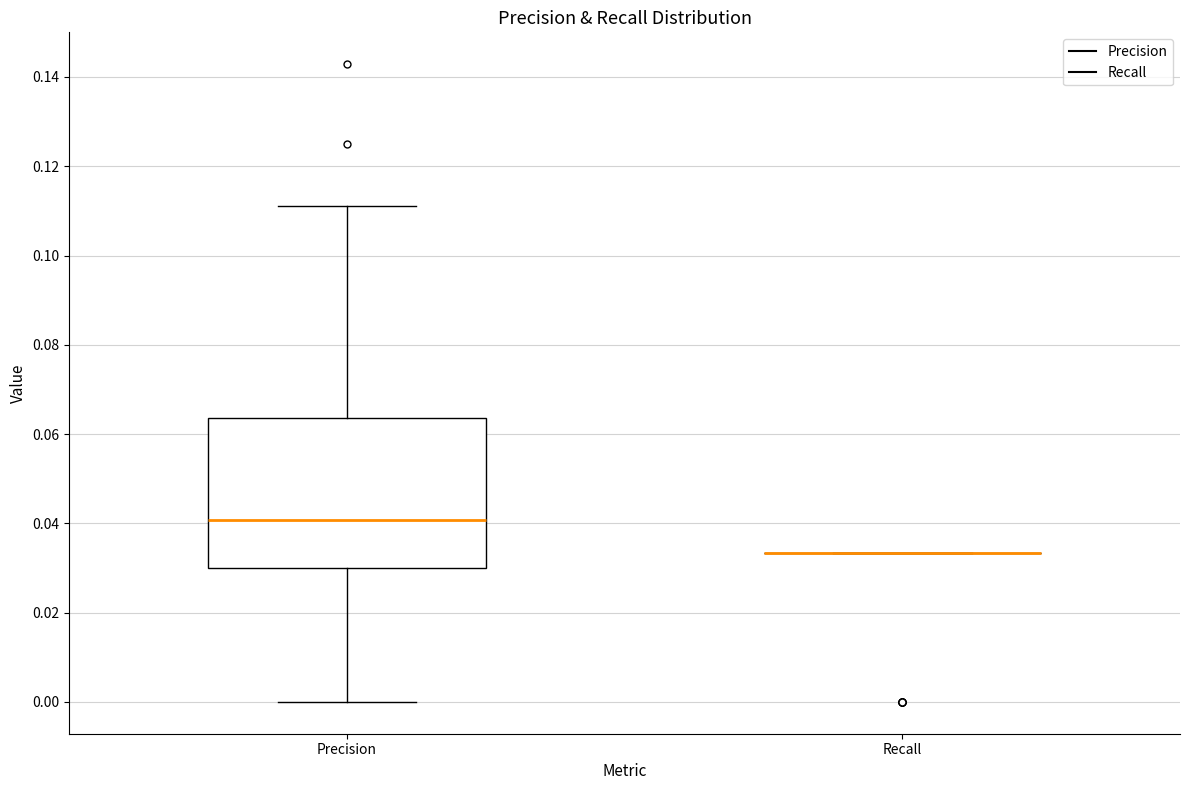

Reading left to right, read every box against the y-axis: the position of its median line, the range the box covers, and the ends of its whiskers. The values are not printed on the chart, so give them approximately, as read against the axis.

Precision: median 0.040, box 0.030 to 0.064, whiskers 0.000 to 0.112
Recall: box collapsed to a line at 0.034, whiskers 0.034 to 0.034